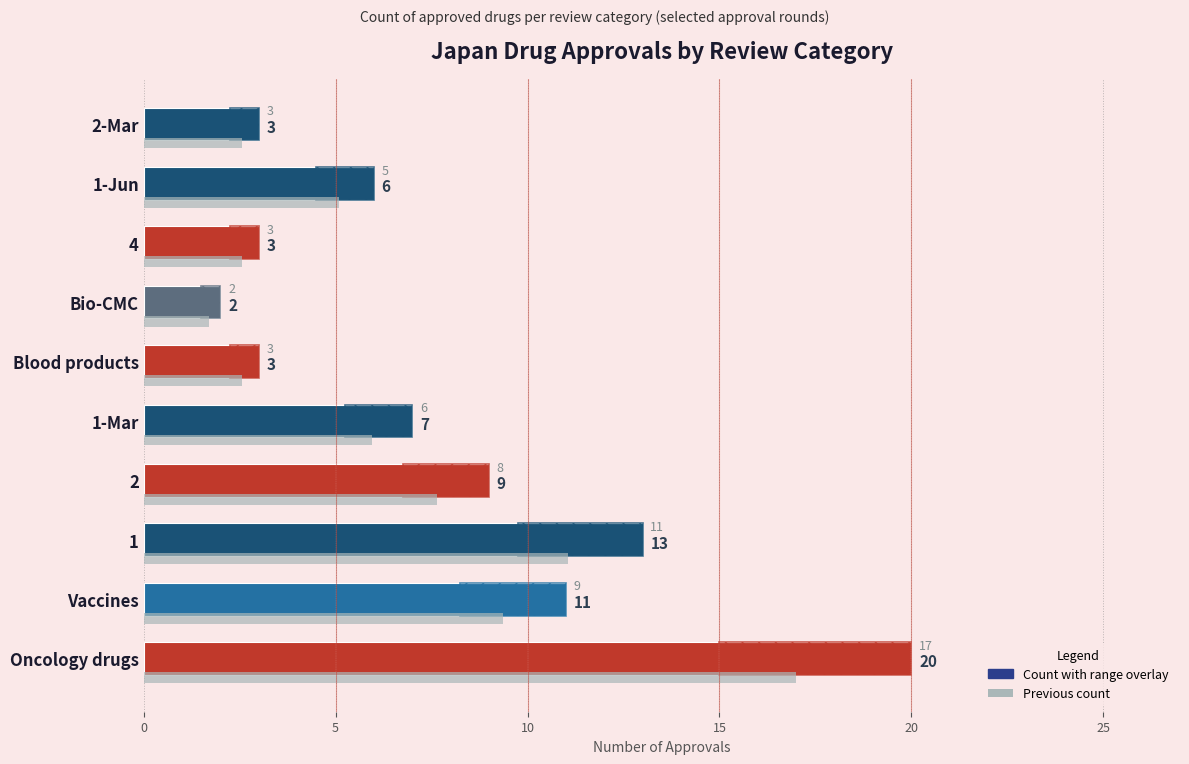

How many groups of bars are there?

10